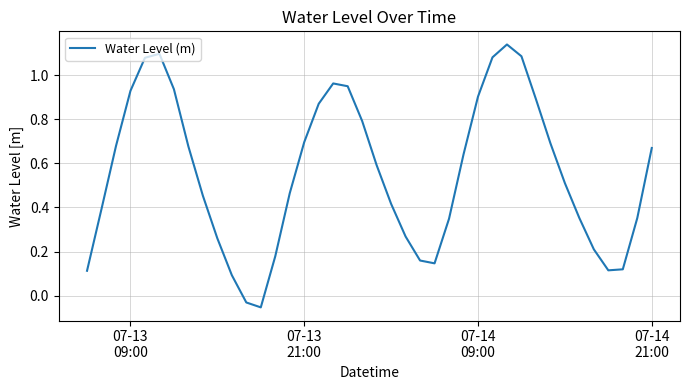

What is the difference between the maximum and minimum values?

1.2